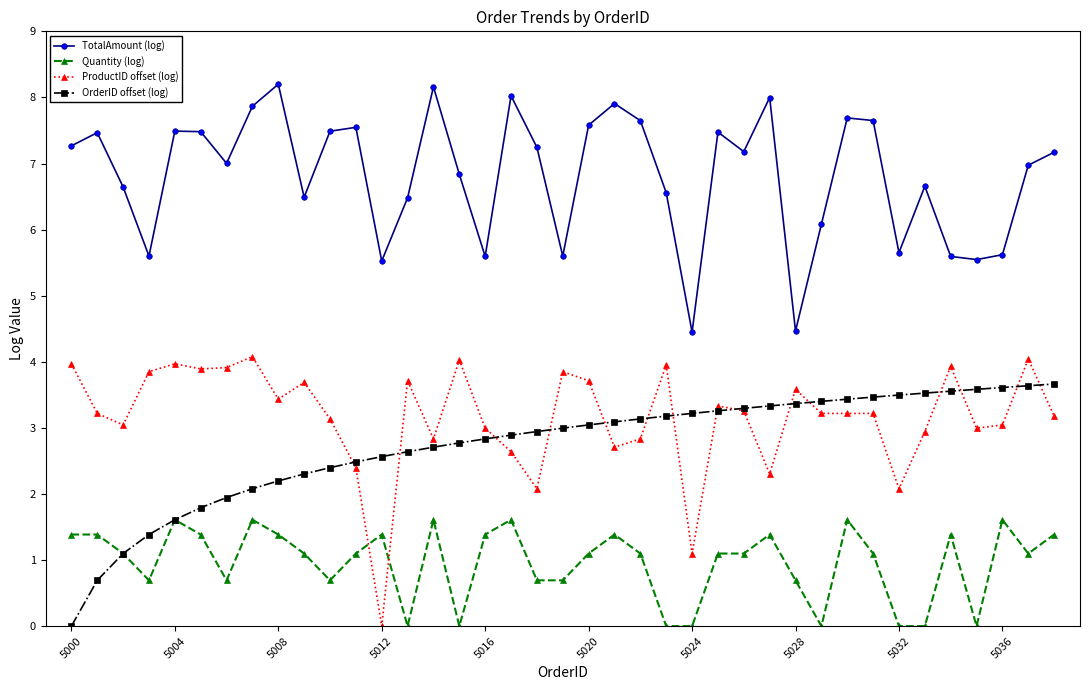

True or false: ProductID offset (log) and TotalAmount (log) cross at least once.

False